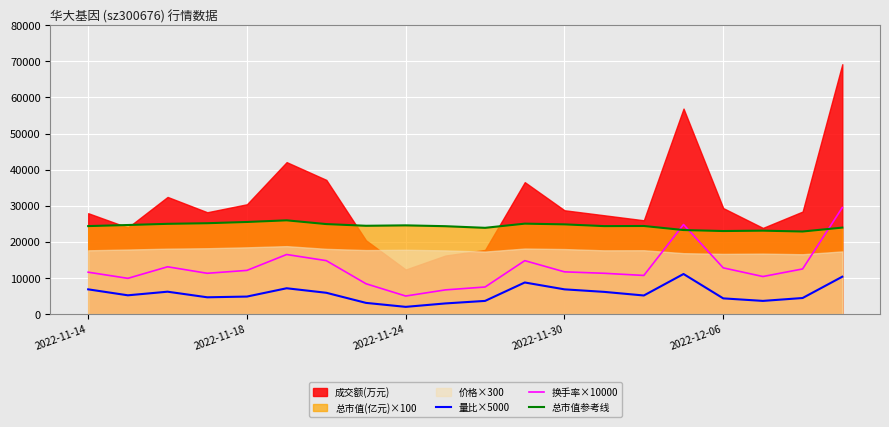

What is the lowest value of the 换手率×10000 series?

5000.0